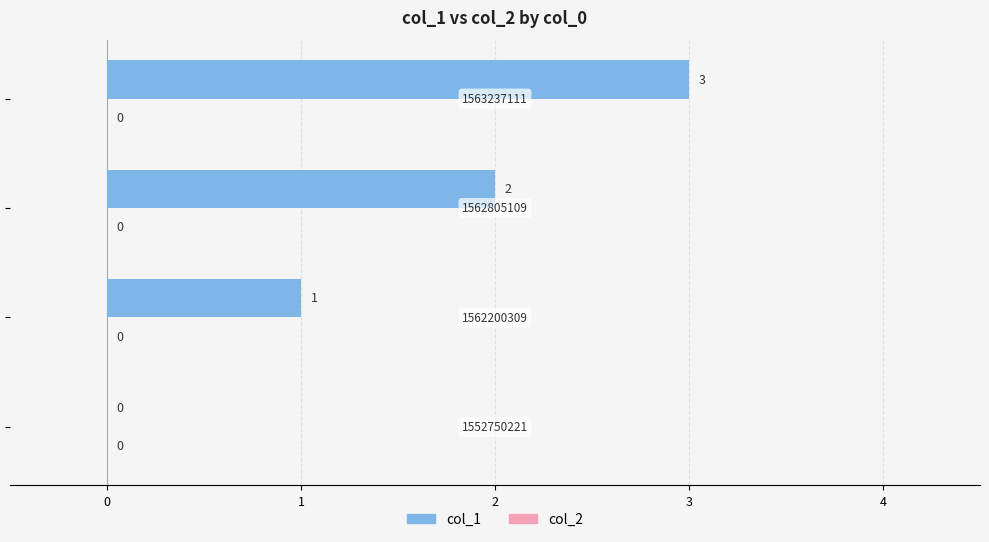

What is the greatest value displayed?

3